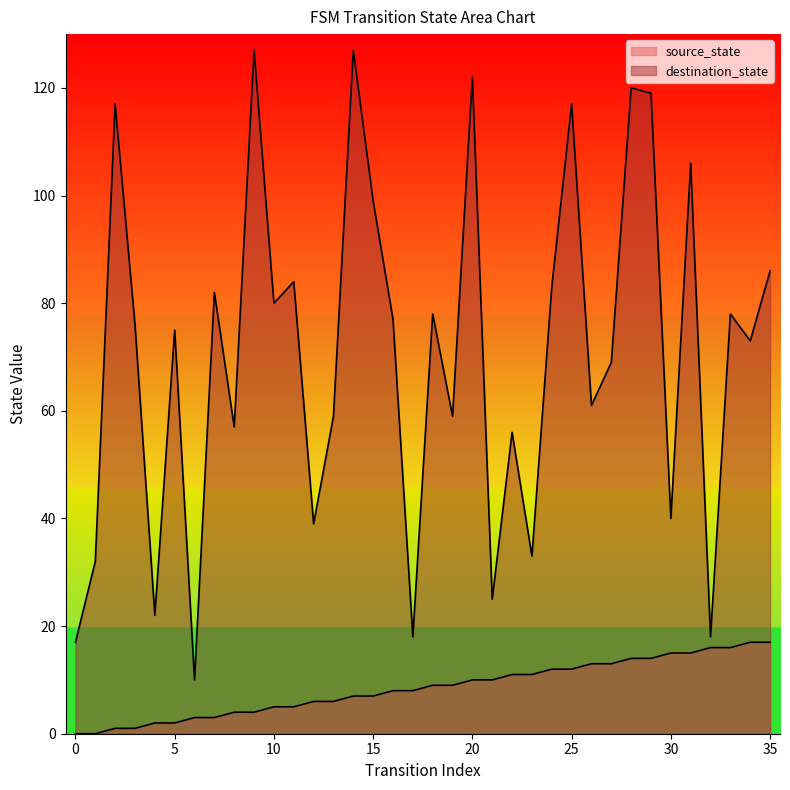

How many lines are shown in the chart?

2